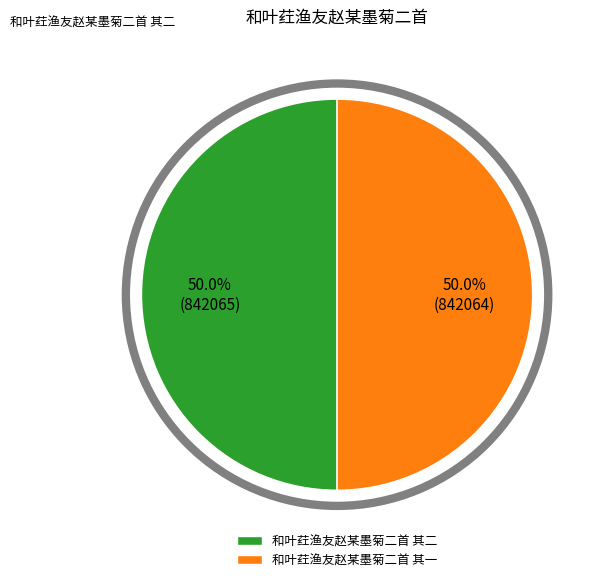

Is it true that 和叶荭渔友赵某墨菊二首 其一 is 44% of the pie?

False